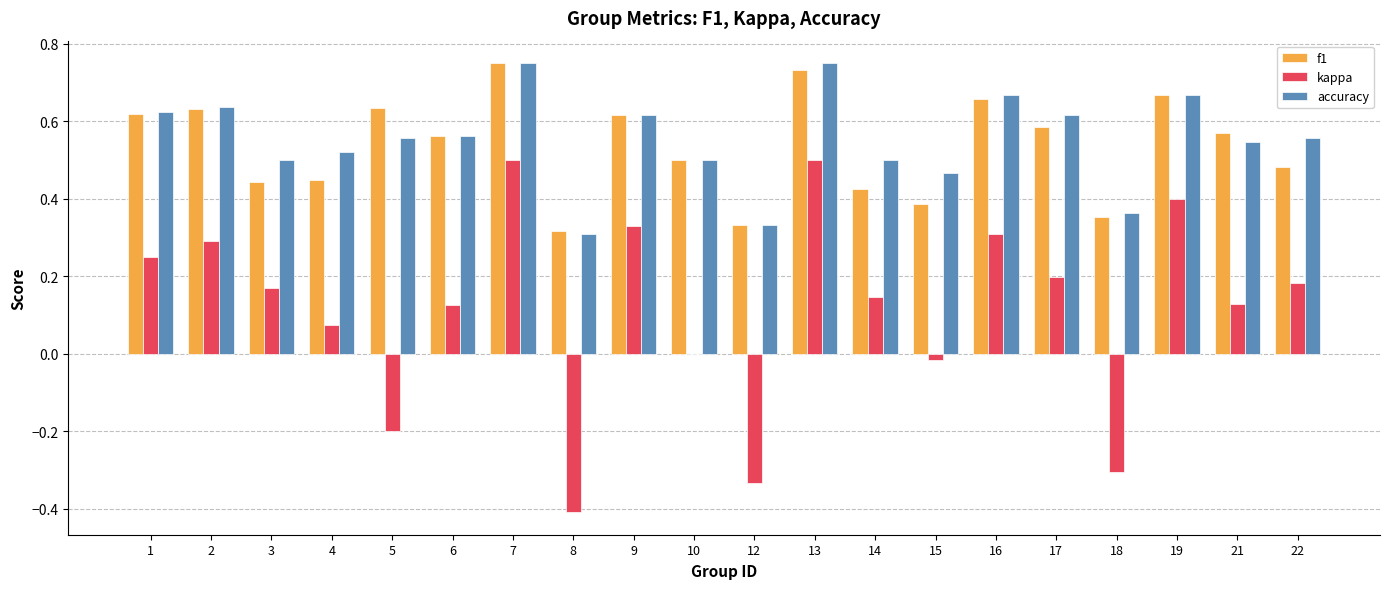

Between 5 and 7, which series saw the biggest shift?

kappa